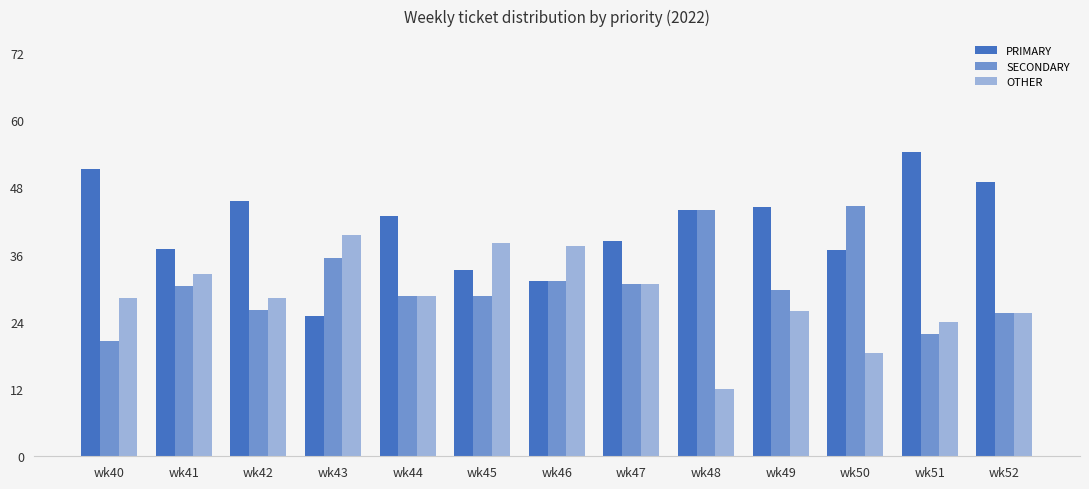

Count the number of data series in this chart.

3